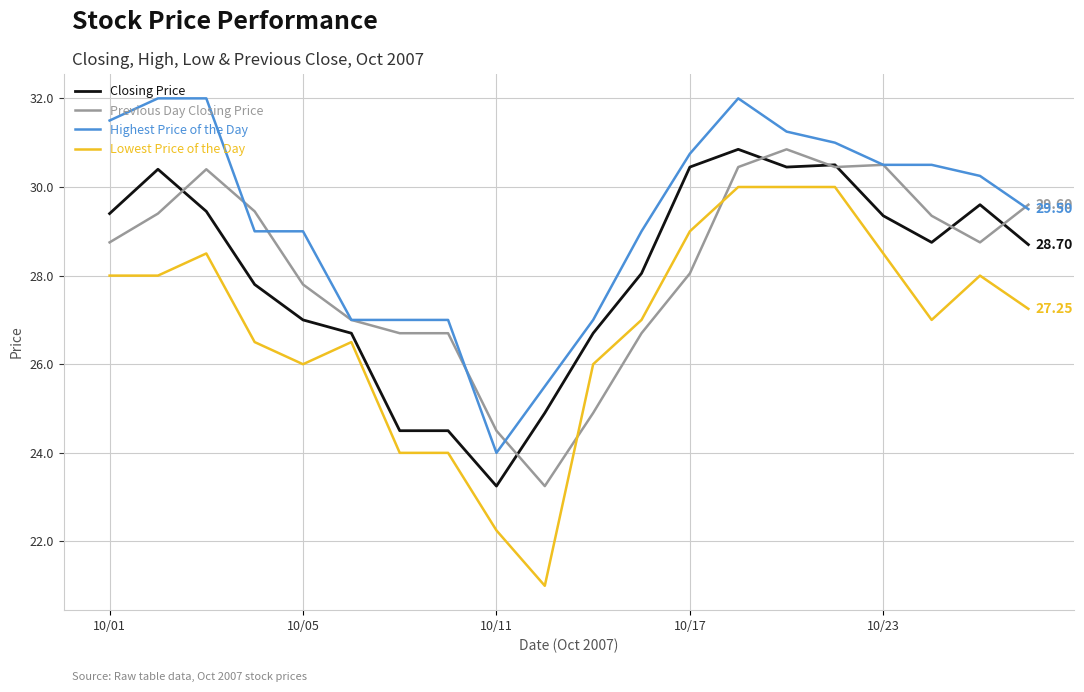

Which series has the largest range (max minus min)?

Lowest Price of the Day